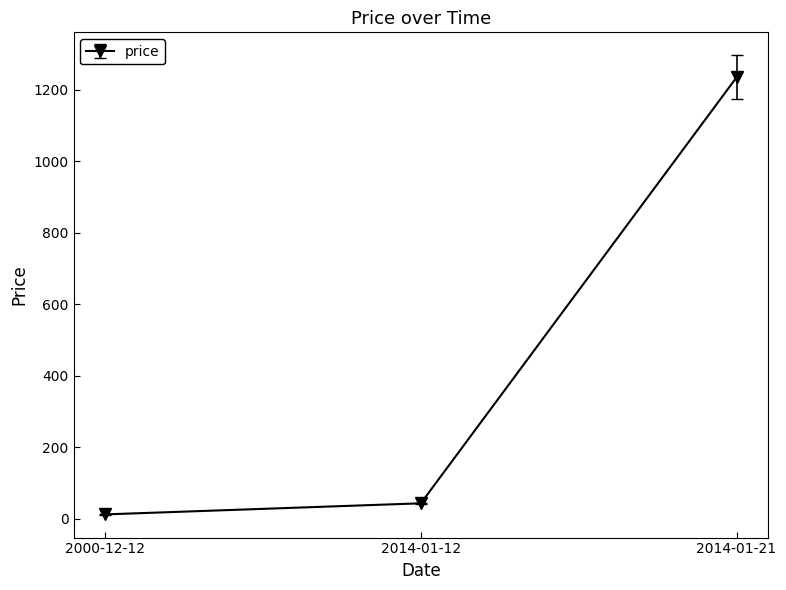

What is the sum of all values?

1289.6